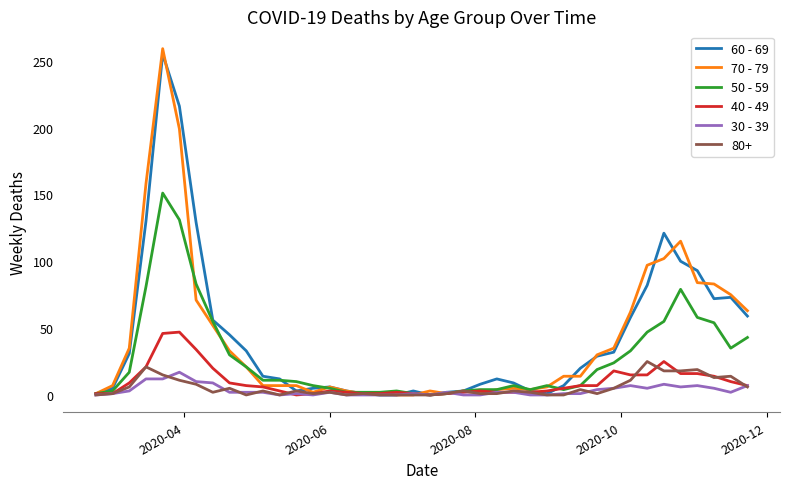

Which series has the largest range (max minus min)?

70 - 79